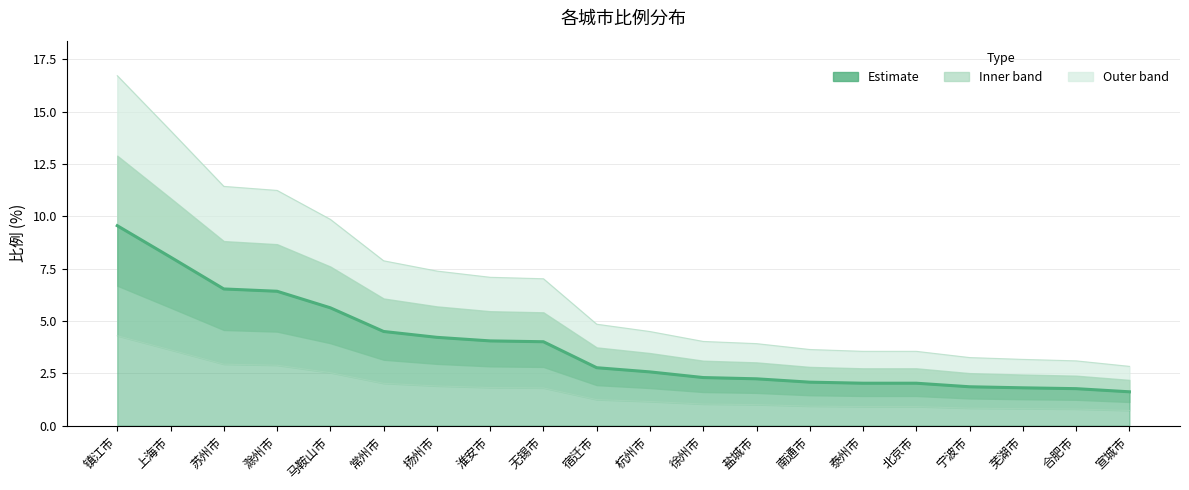

What is the change in value from 上海市 to 北京市?

-6.0